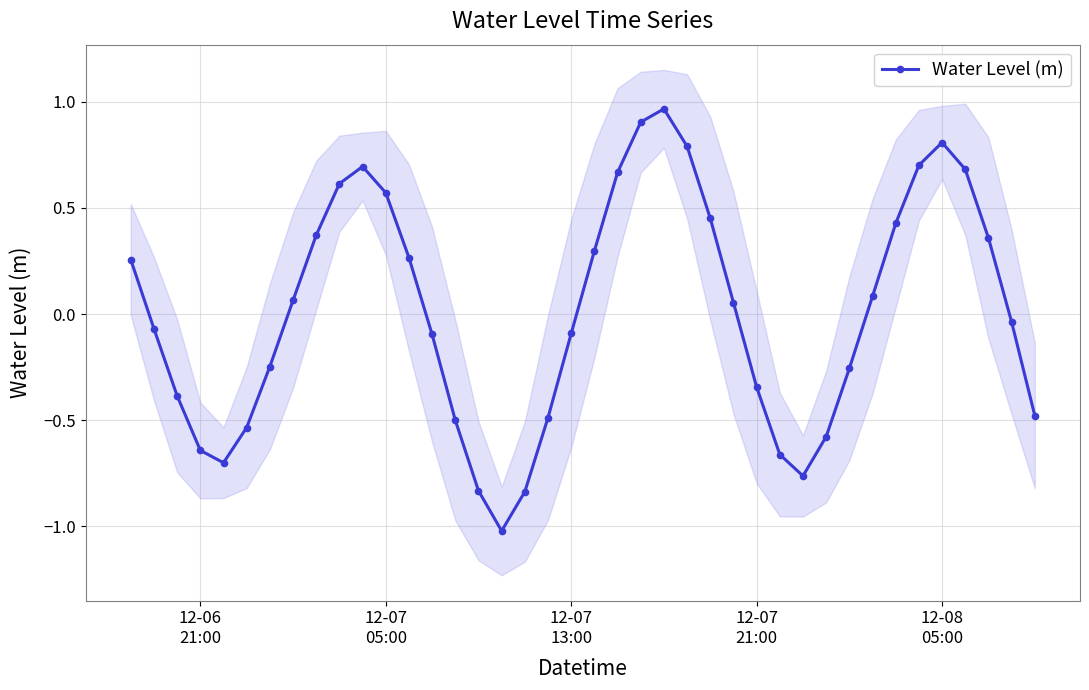

What is the greatest value displayed?

1.0